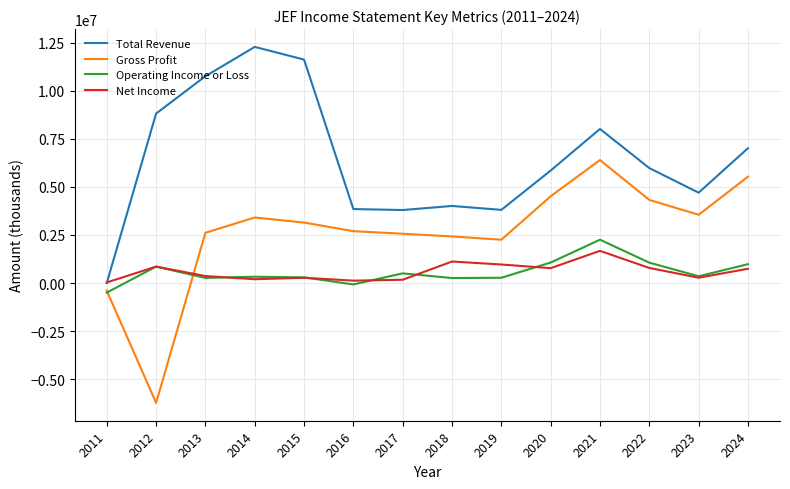

Which category has the lowest value in the Total Revenue series?

2011